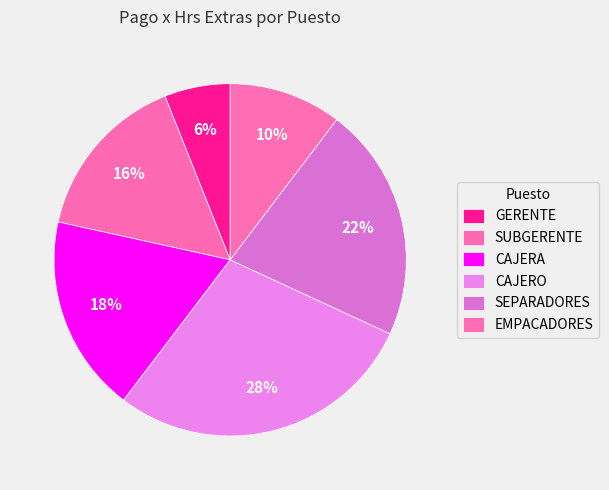

Count the number of slices in the pie.

6